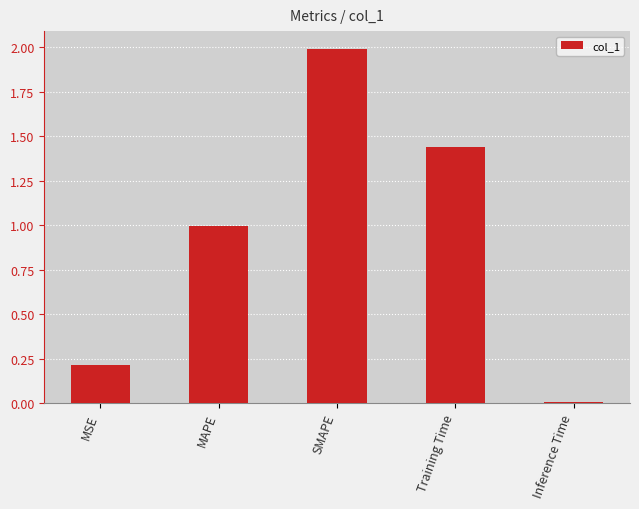

Approximately how many times larger is the value at MSE compared to Training Time?

0.1